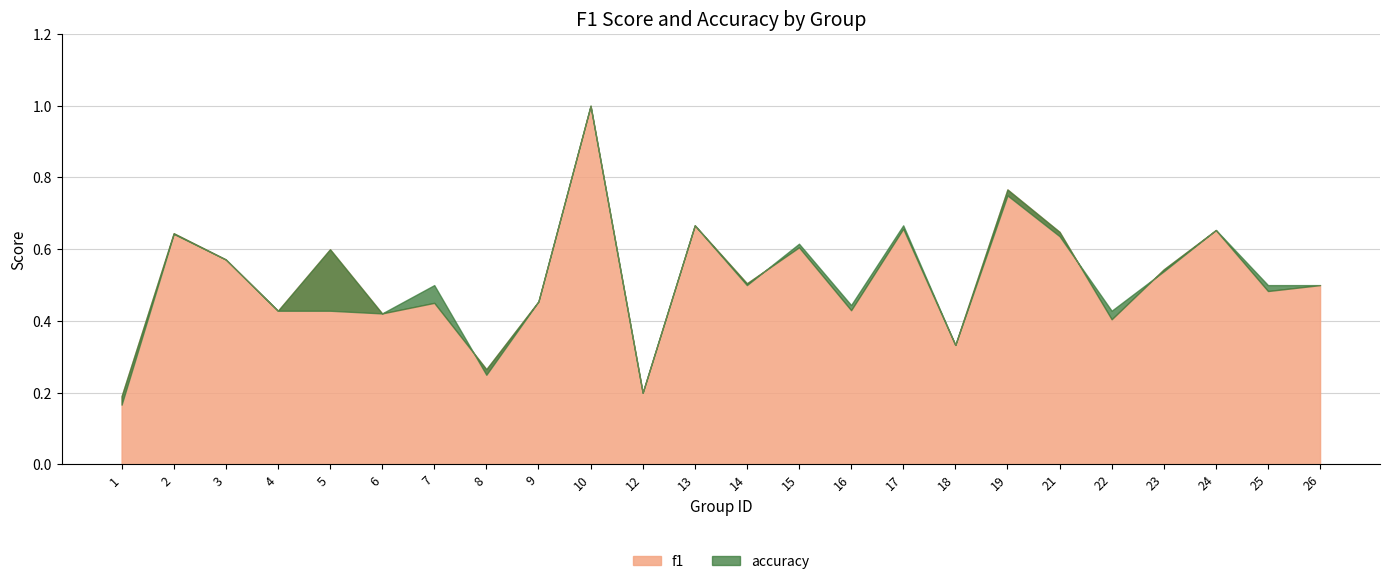

What is the difference between the maximum and minimum values in the accuracy series?

0.8